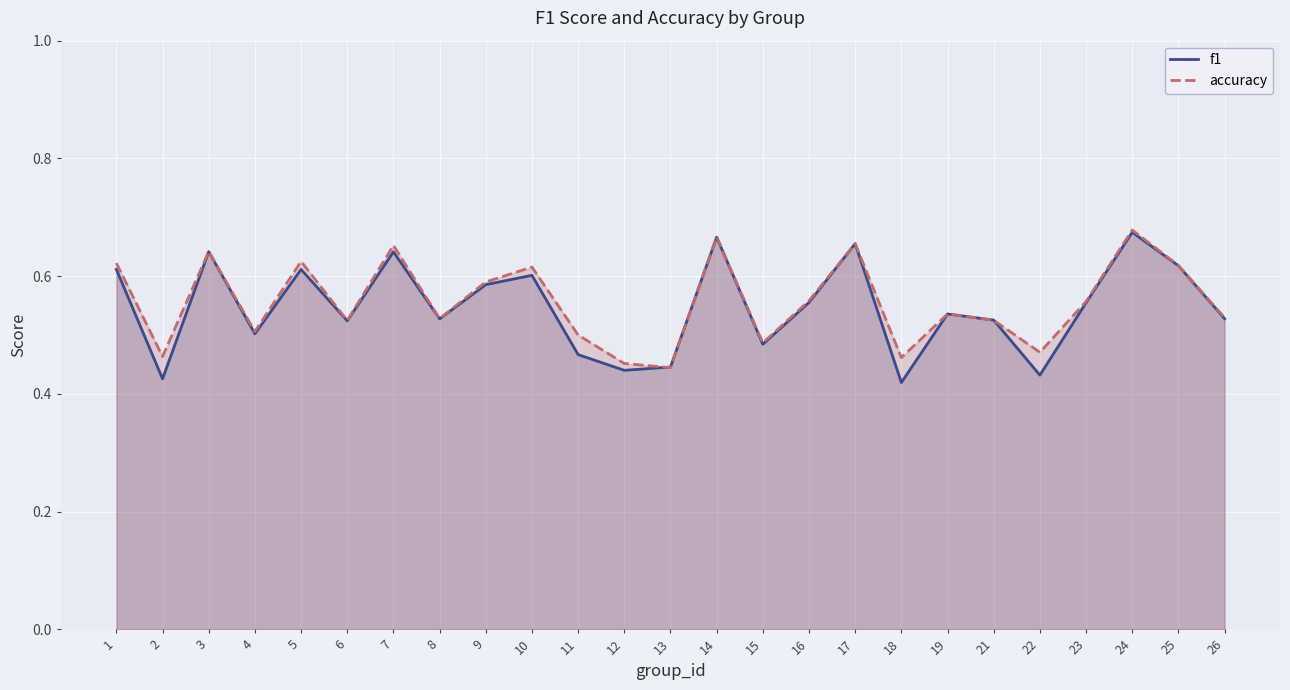

What is the sum of all accuracy values?

13.9